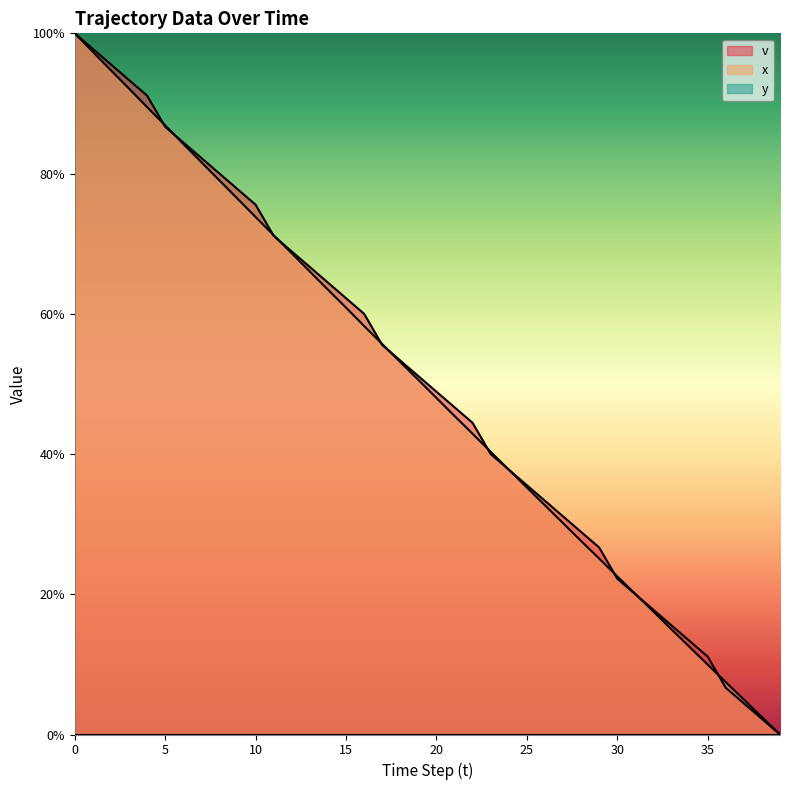

True or false: x and v cross at least once.

True